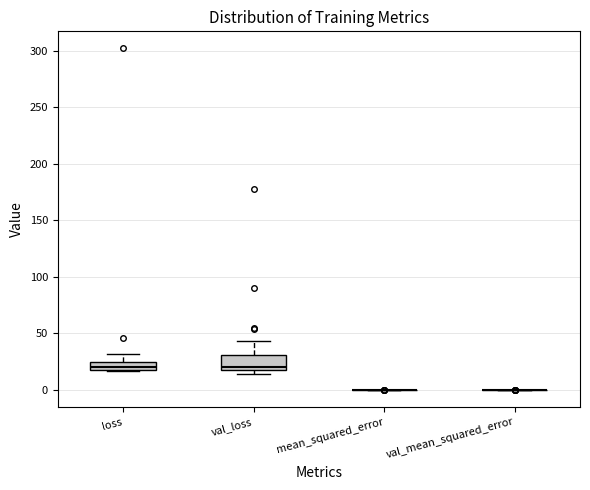

Comparing the boxes themselves (not the whiskers), which one is the tallest?

val_loss